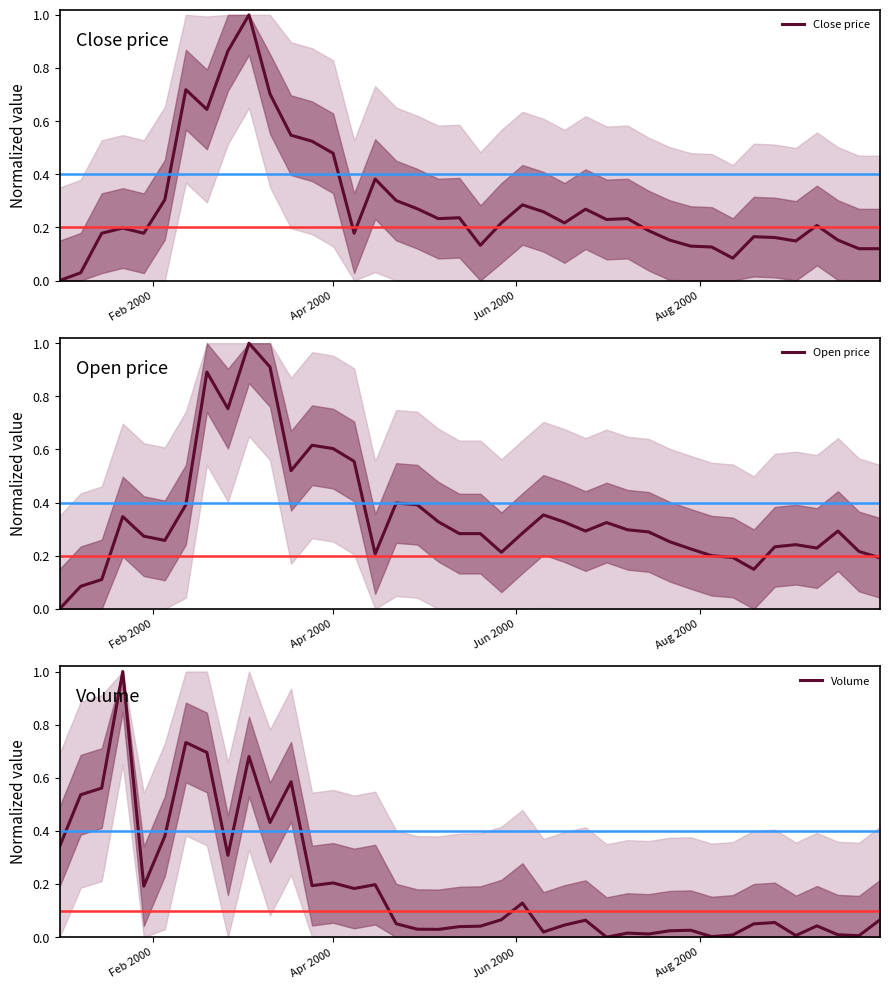

Reading right to left, what are all the values shown in this chart?

Close price: 0.1	0.1	0.2	0.2	0.1	0.2	0.2	0.1	0.1	0.1	0.2	0.2	0.2	0.2	0.3	0.2	0.3	0.3	0.2	0.1	0.2	0.2	0.3	0.3	0.4	0.2	0.5	0.5	0.5	0.7	1.0	0.9	0.6	0.7	0.3	0.2	0.2	0.2	0.0	0.0
Open price: 0.2	0.2	0.3	0.2	0.2	0.2	0.1	0.2	0.2	0.2	0.3	0.3	0.3	0.3	0.3	0.3	0.4	0.3	0.2	0.3	0.3	0.3	0.4	0.4	0.2	0.6	0.6	0.6	0.5	0.9	1.0	0.8	0.9	0.4	0.3	0.3	0.3	0.1	0.1	0.0
Volume: 0.1	0.0	0.0	0.0	0.0	0.1	0.1	0.0	0.0	0.0	0.0	0.0	0.0	0.0	0.1	0.0	0.0	0.1	0.1	0.0	0.0	0.0	0.0	0.1	0.2	0.2	0.2	0.2	0.6	0.4	0.7	0.3	0.7	0.7	0.4	0.2	1.0	0.6	0.5	0.3